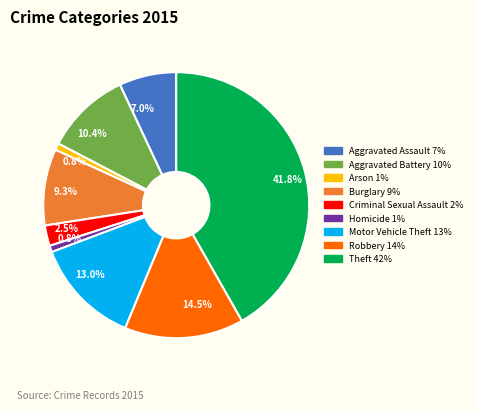

How many segments does this pie chart have?

9